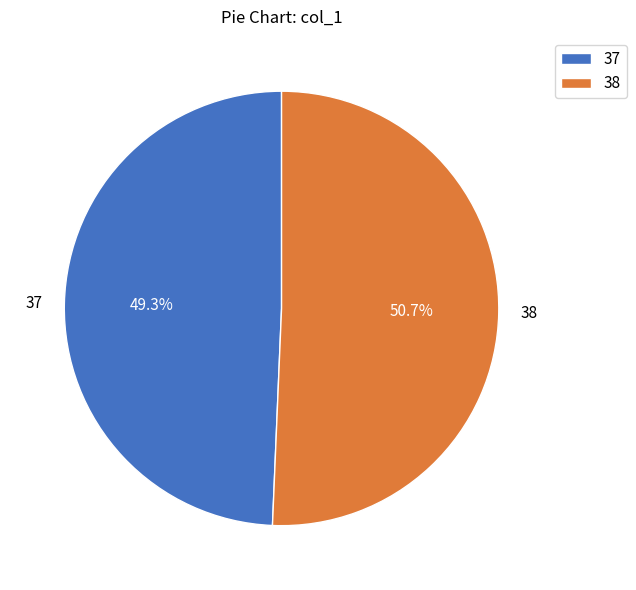

How many slices are in this pie chart?

2